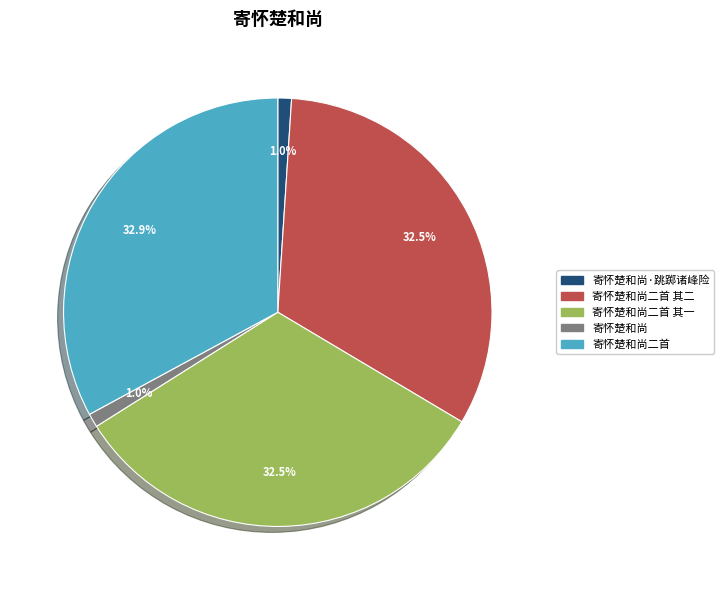

Combined, what portion of the pie is 寄怀楚和尚·跳踯诸峰险 and 寄怀楚和尚二首 其一?

33.5%